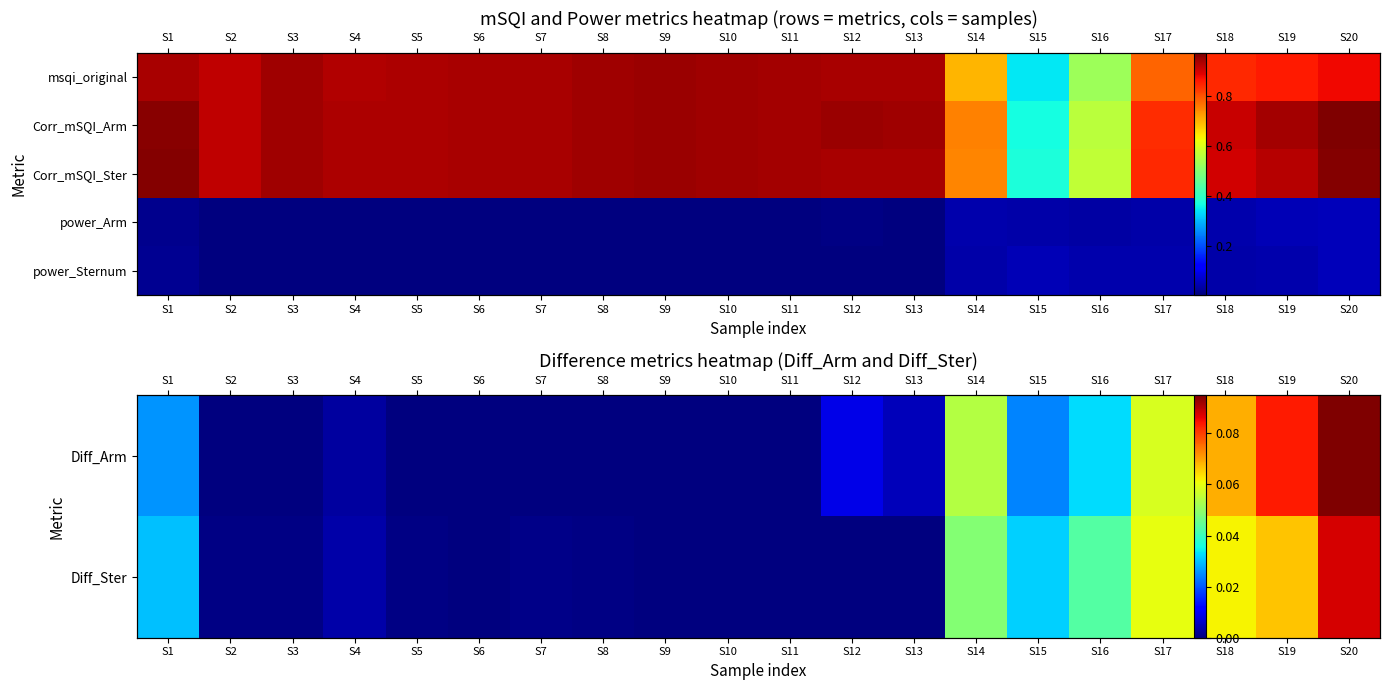

What is the difference between the power_Arm values at S13 and S20?

0.1